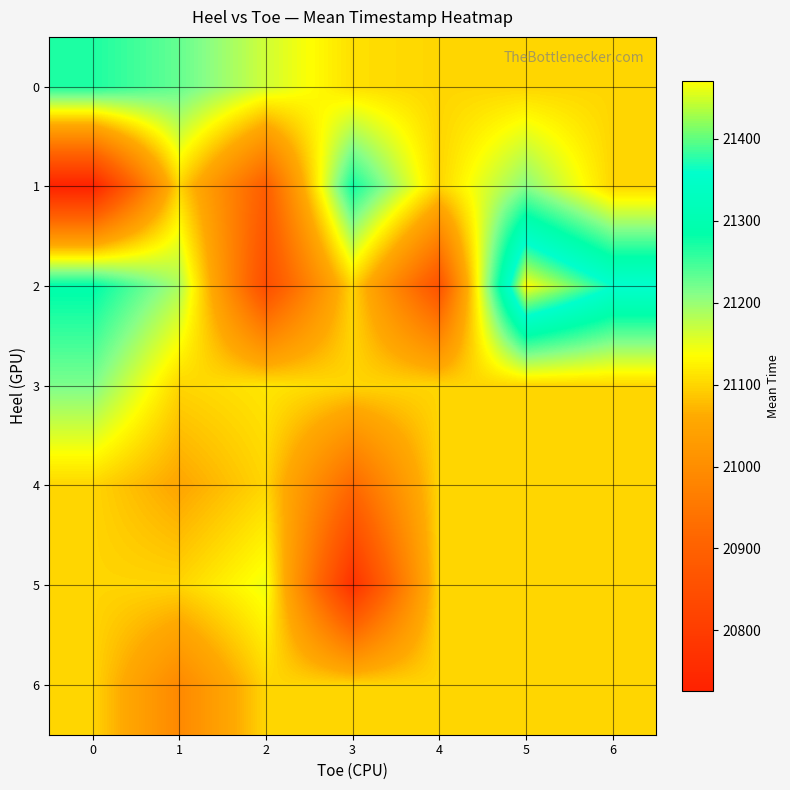

At 2, list the series in order from smallest to largest.

row_2, row_1, row_4, row_6, row_3, row_5, row_0